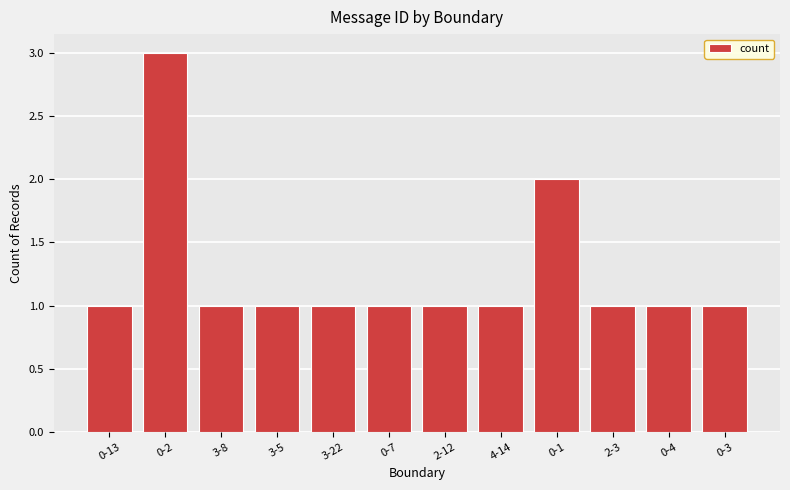

What position from the right is 3-5?

9